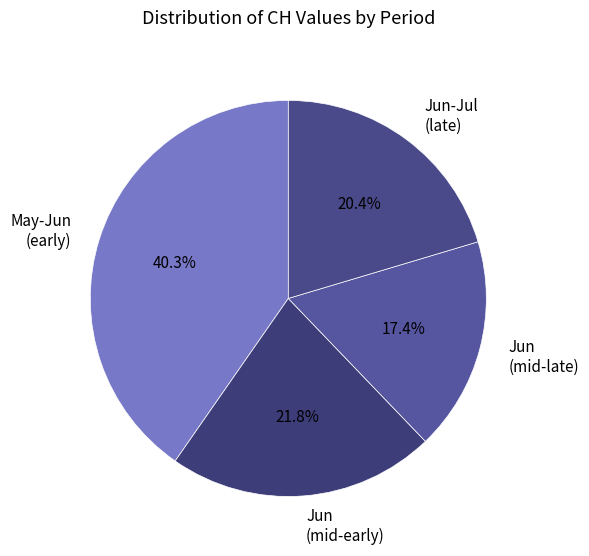

Rank the categories by value from lowest to highest.

Jun (mid-late), Jun-Jul (late), Jun (mid-early), May-Jun (early)